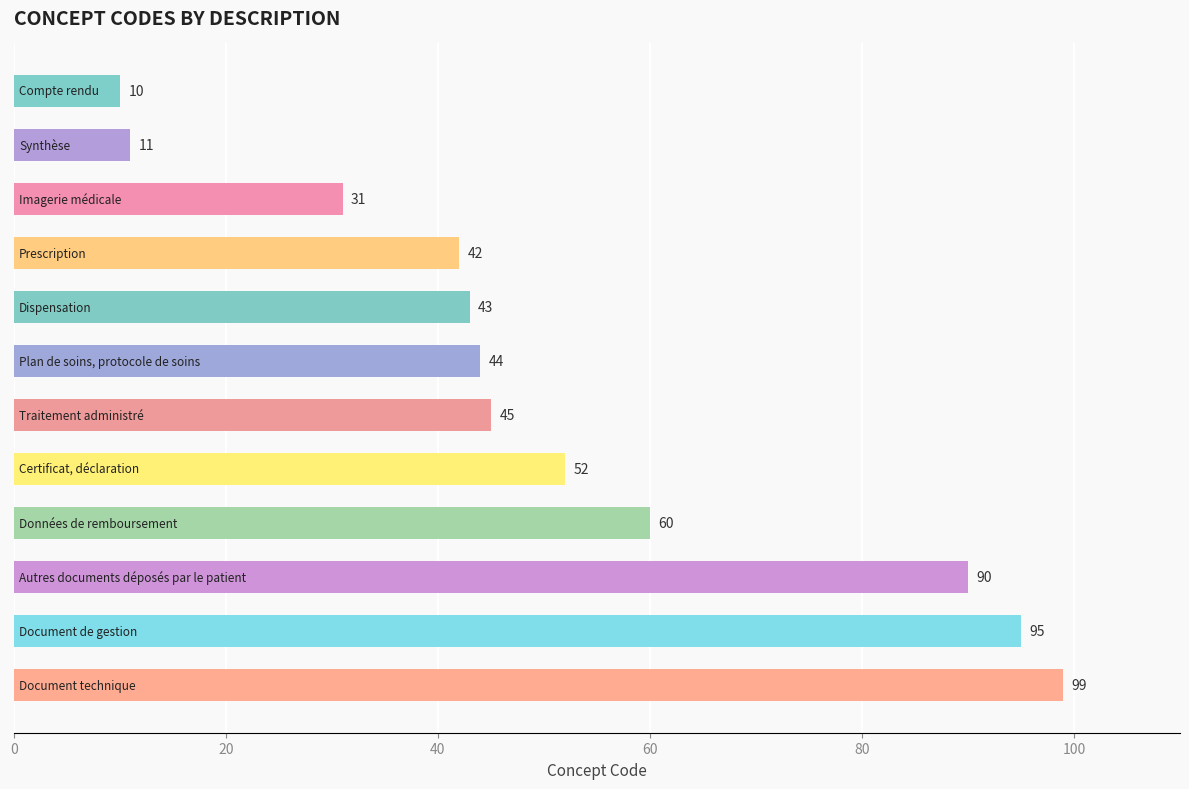

What is the value of the 6th bar from the top?

44